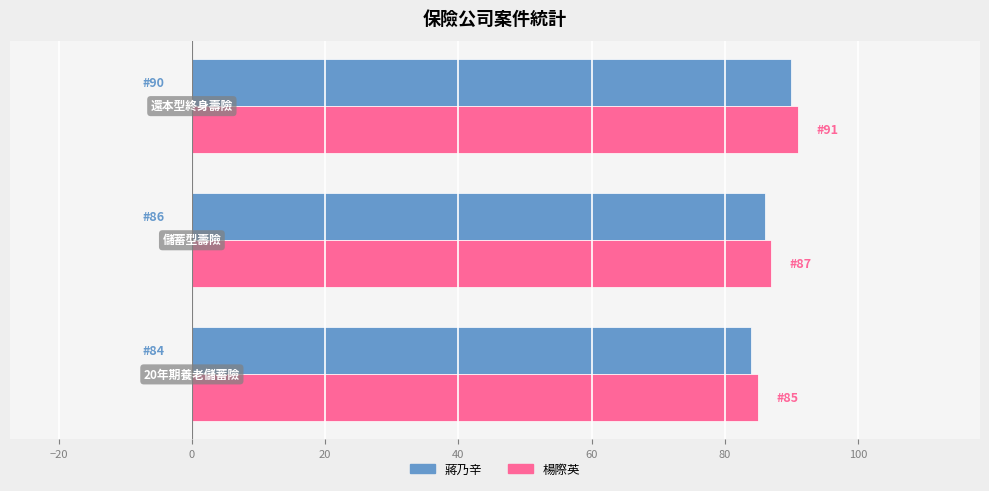

What is the minimum value shown in the chart?

84